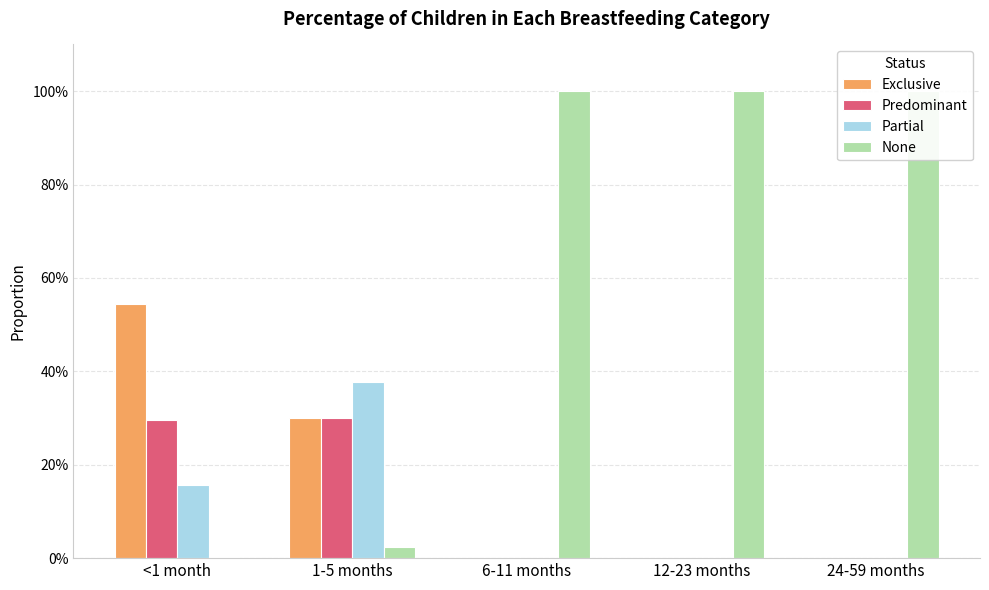

Count the Predominant values in the range 0 to 1.

5